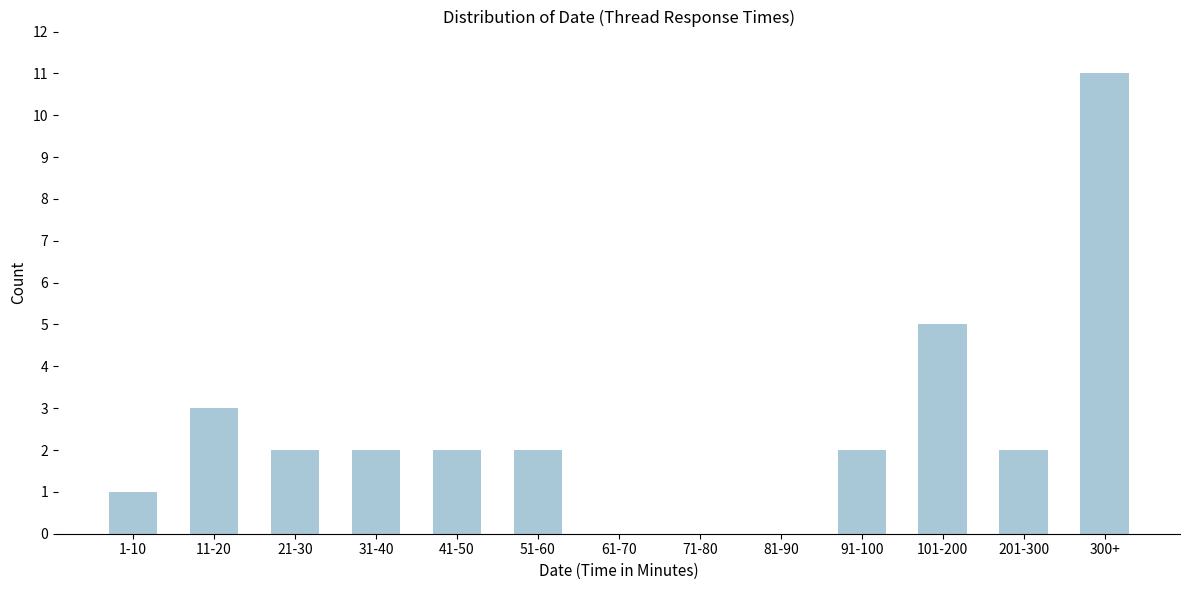

Reading left to right, transcribe all the data shown in this chart.

1-10=1	11-20=3	21-30=2	31-40=2	41-50=2	51-60=2	61-70=0	71-80=0	81-90=0	91-100=2	101-200=5	201-300=2	300+=11